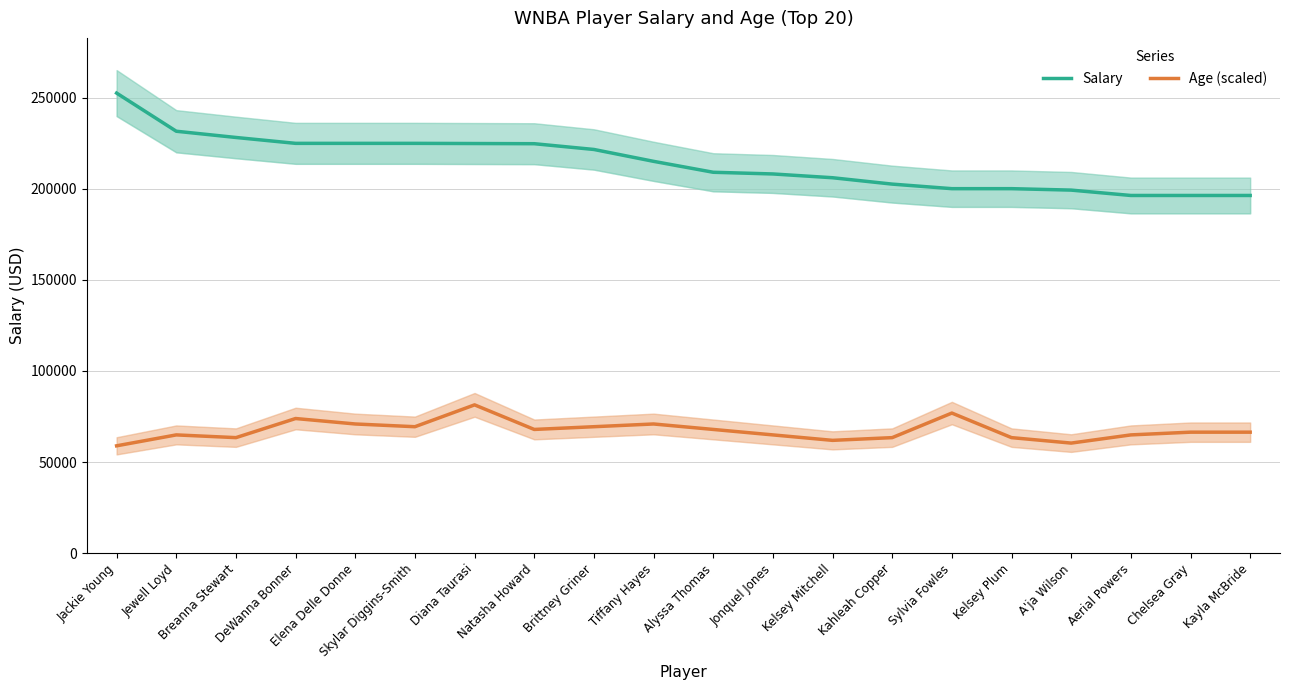

Which series has the largest range (max minus min)?

Salary